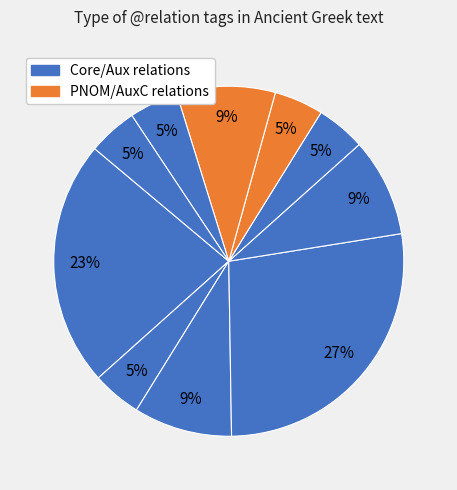

How many slices are in this pie chart?

10